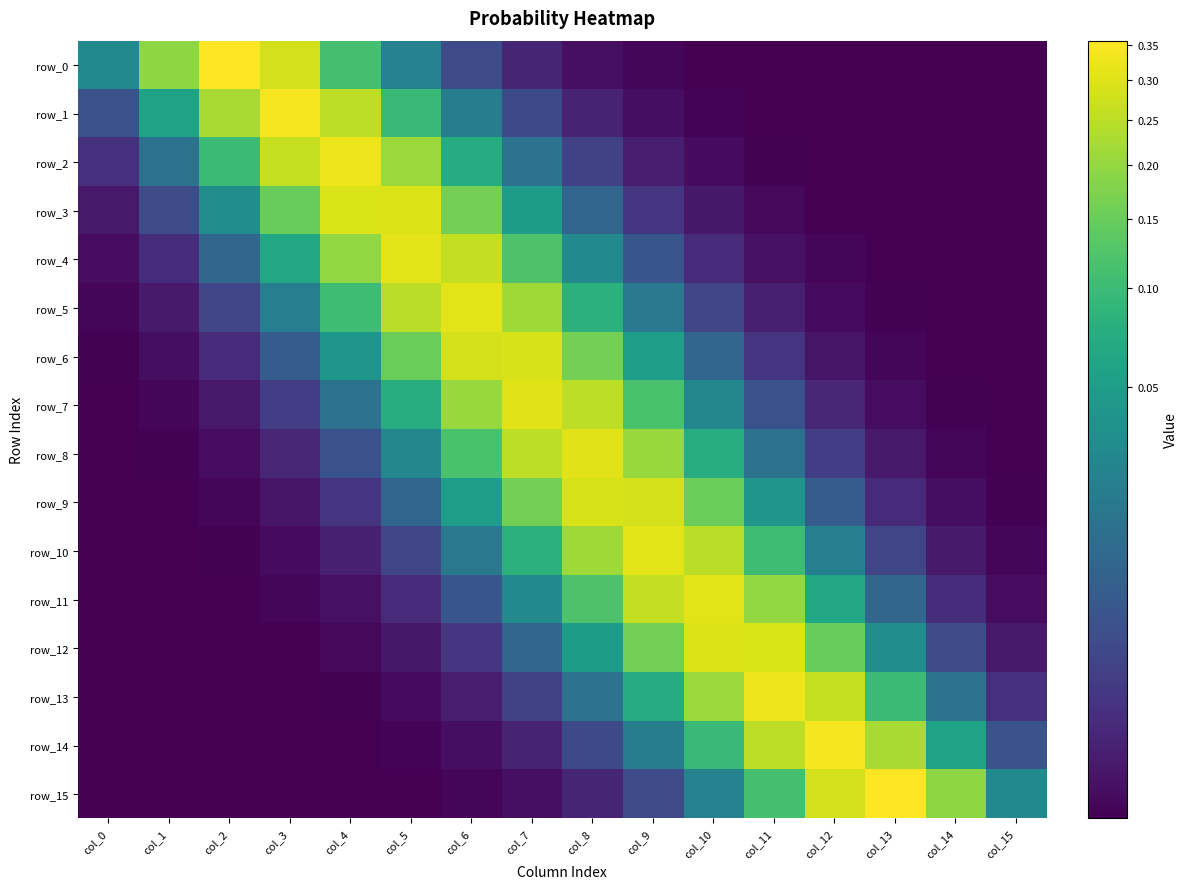

Which category has the lowest value in the row_8 series?

col_0